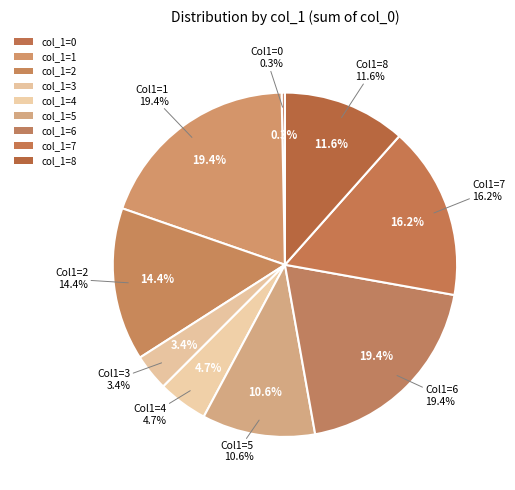

What is the change in value from 11 to 14?

+3